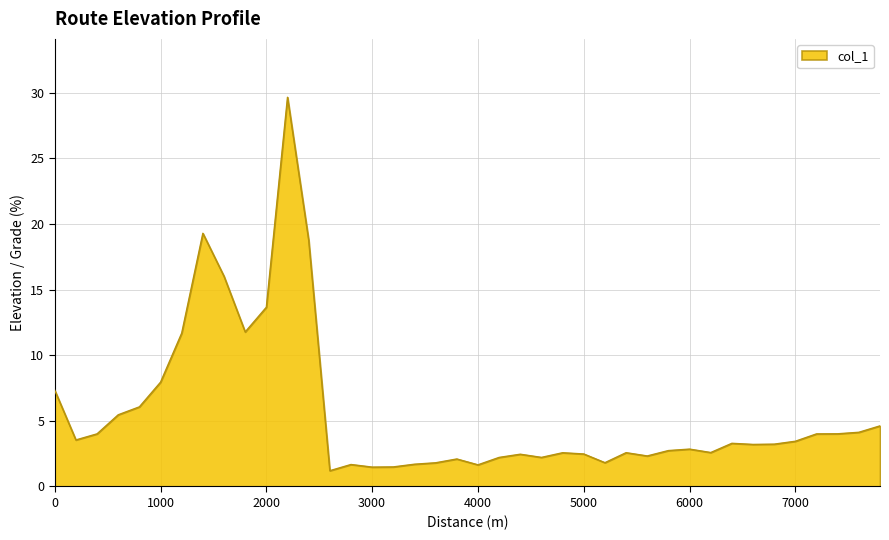

What is the greatest value displayed?

29.6